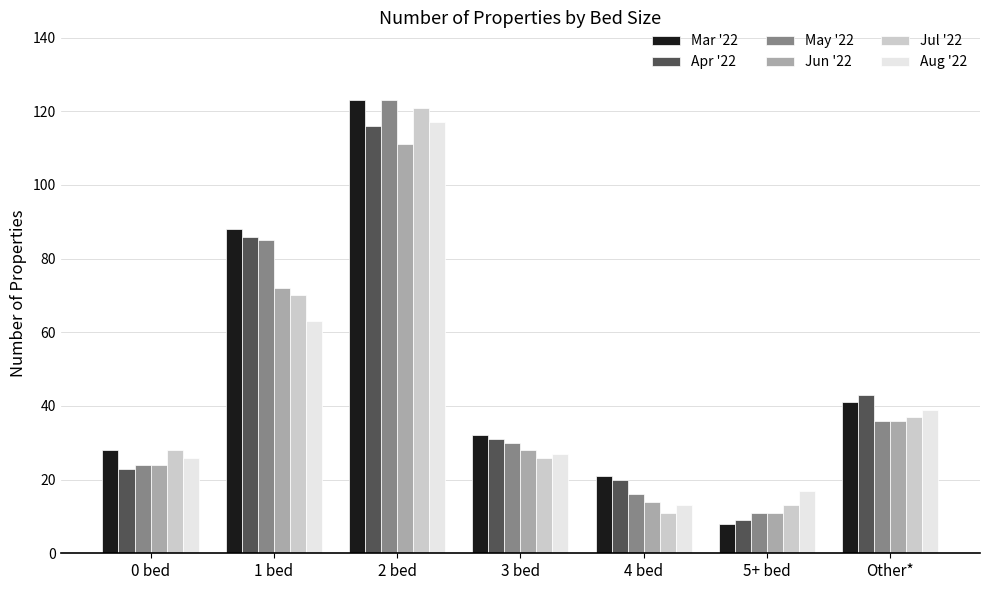

Which series has the largest range (max minus min)?

Mar '22